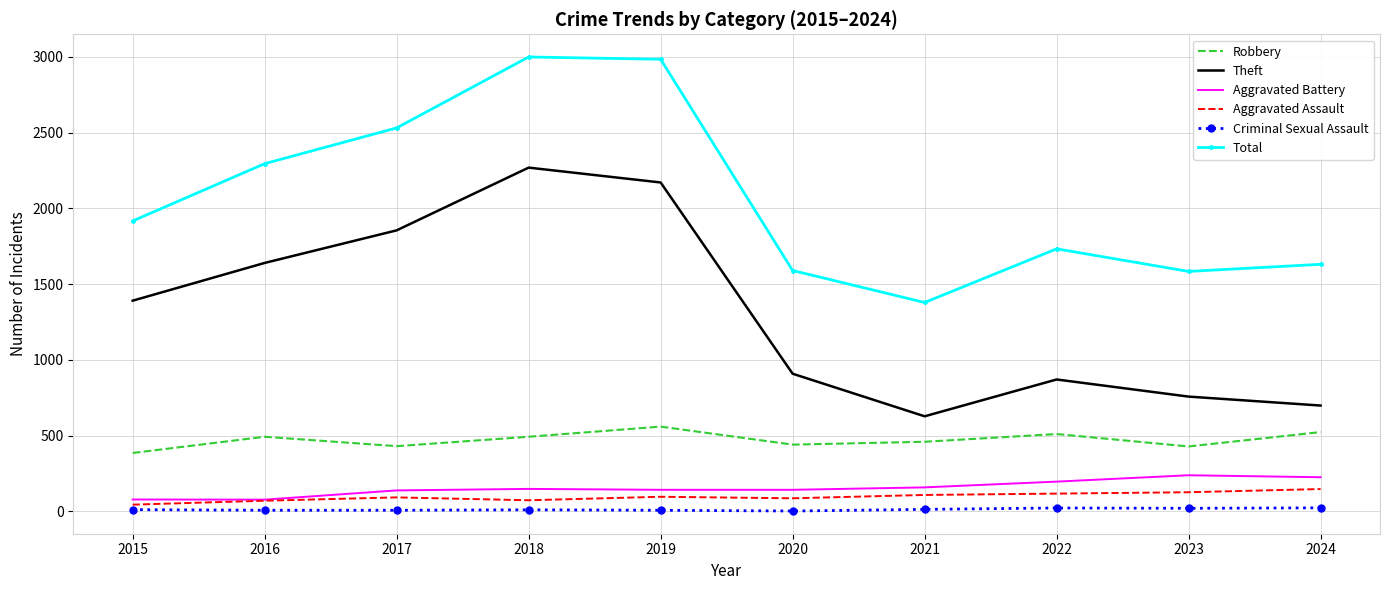

True or false: Aggravated Assault has a value of 109 at 2021.

True